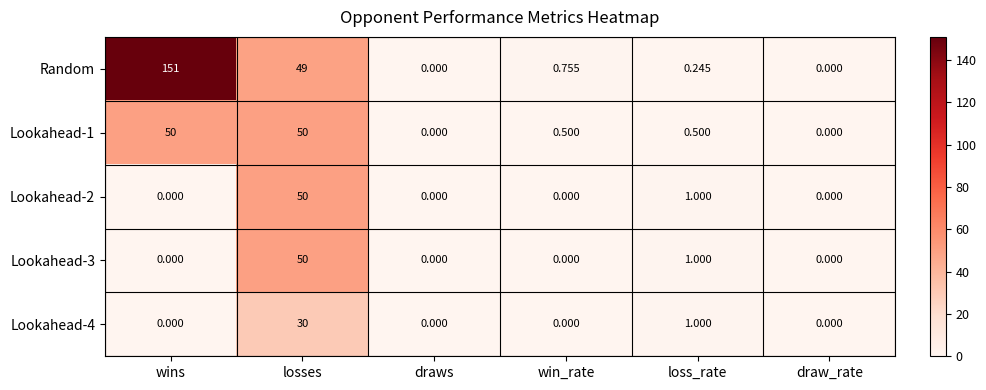

Which series has the largest range (max minus min)?

Random